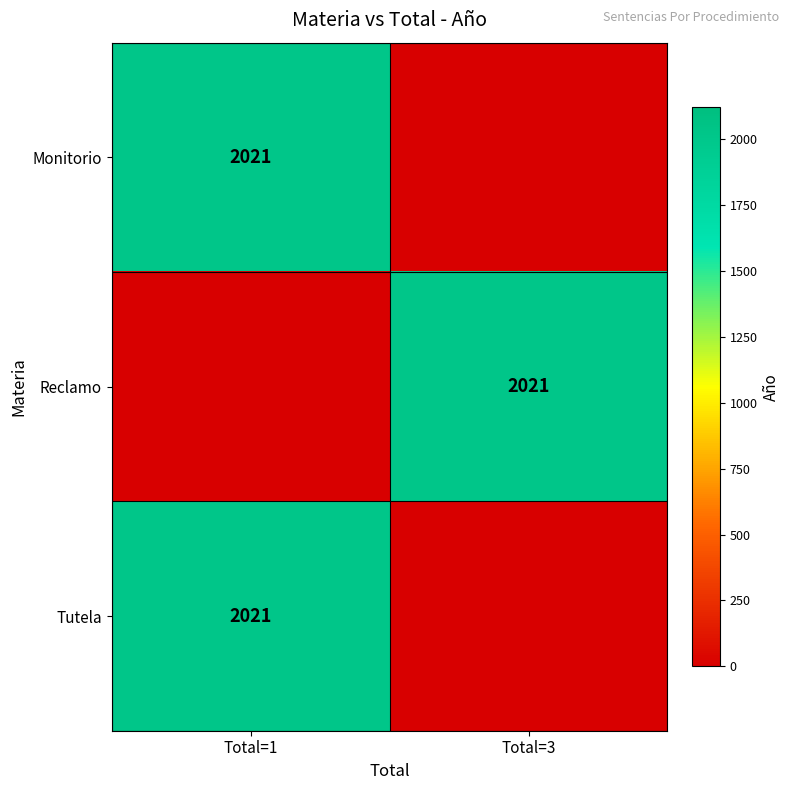

The Tutela series shows 2021 at Total=1. True or false?

True